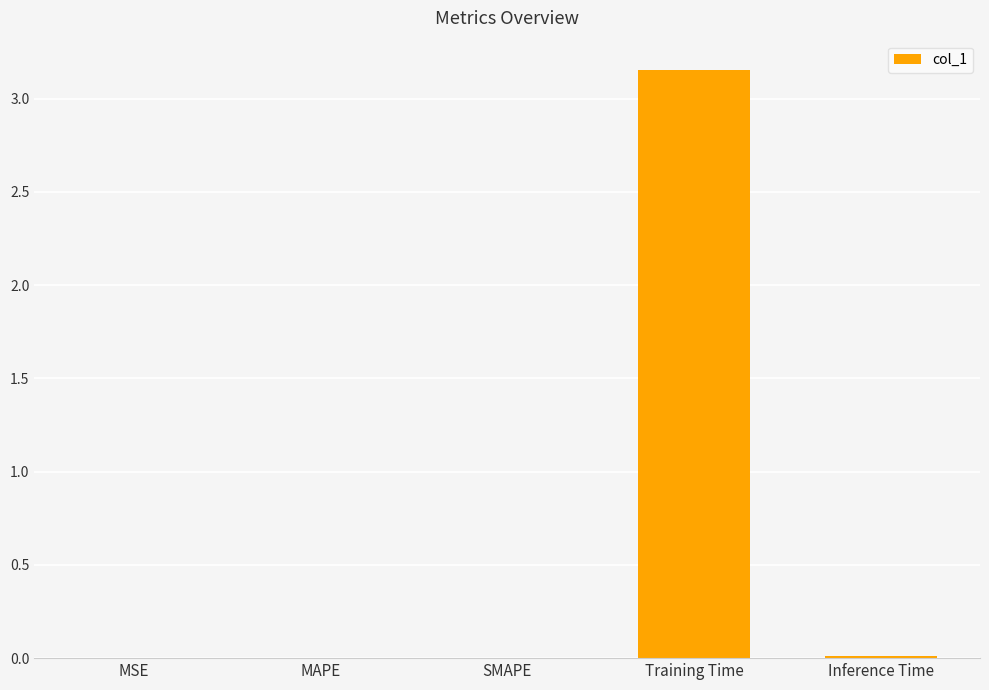

Is it true that the value at Inference Time is 0.0?

True